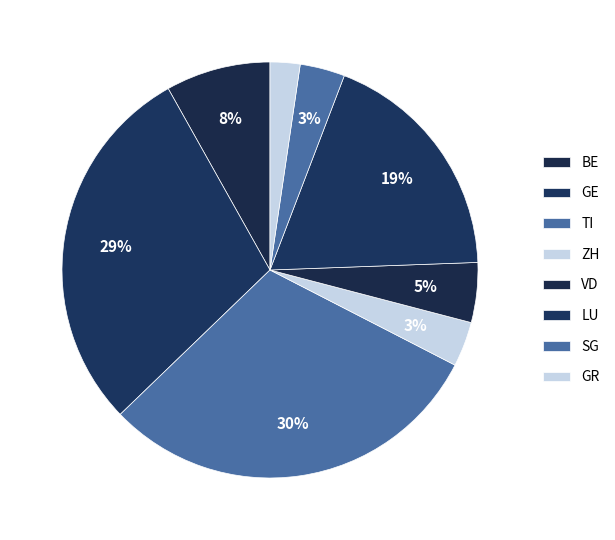

True or false: SG accounts for 3% of the total.

True